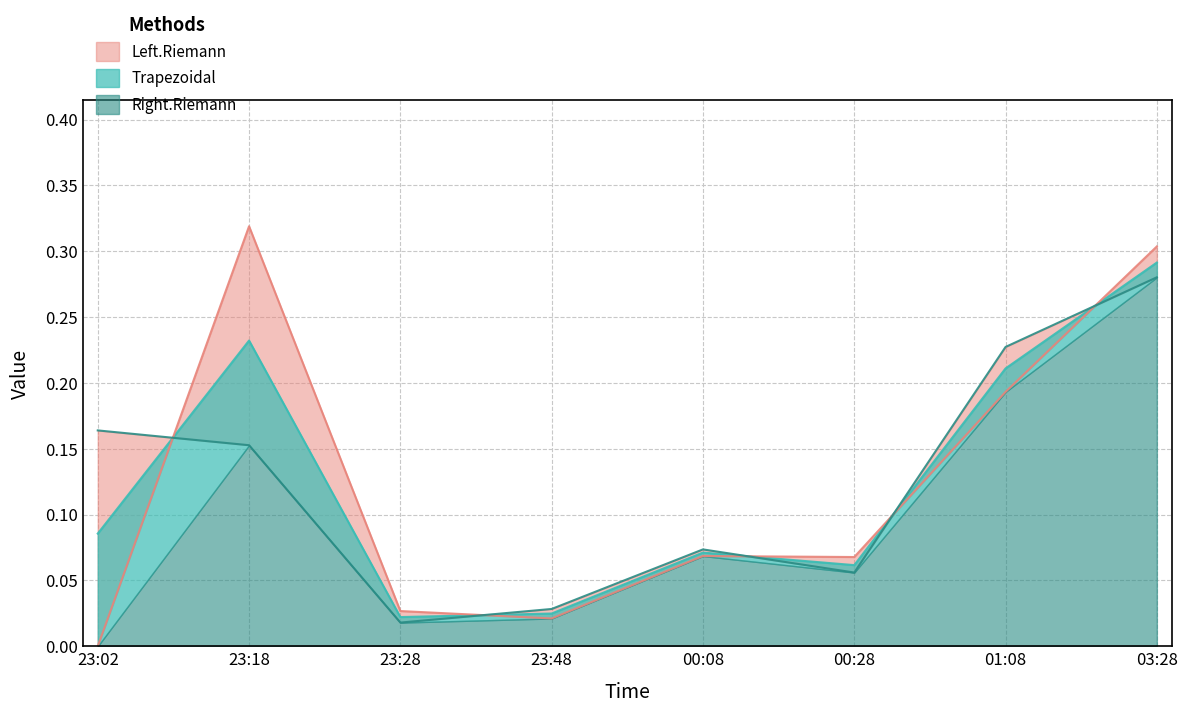

Between 00:08 and 23:48, which is larger?

00:08